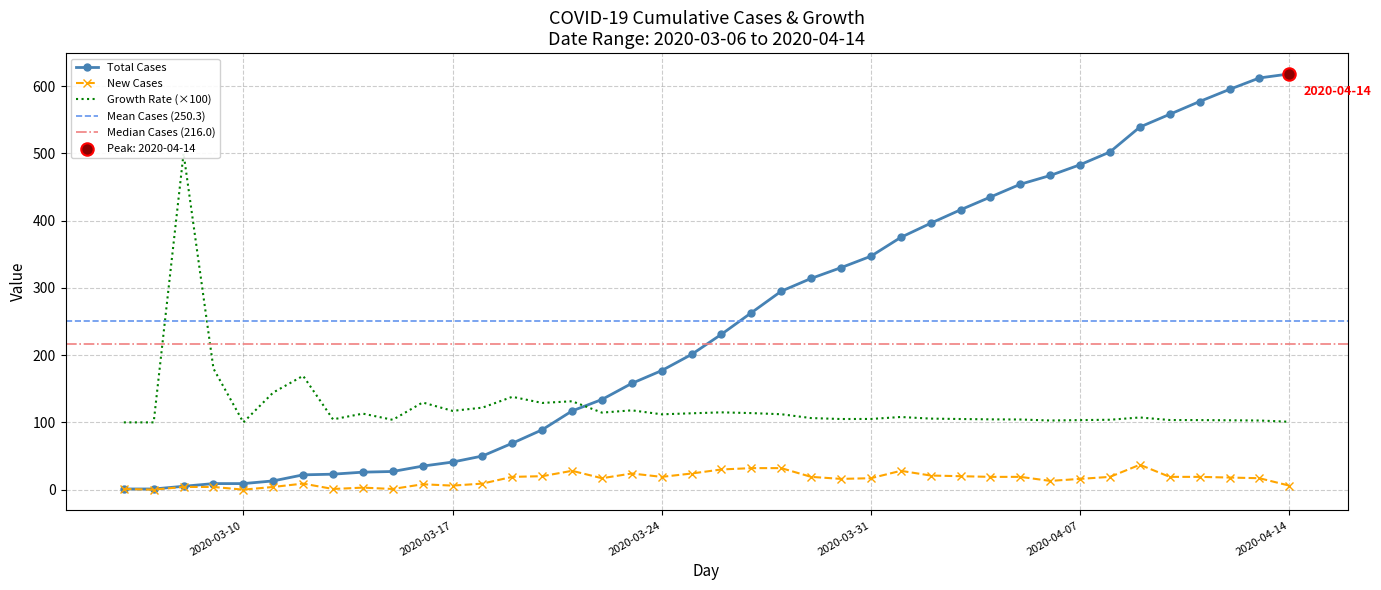

Which series has the largest Y range (max minus min)?

cases